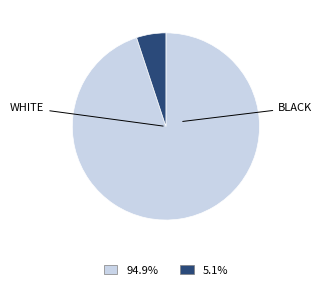

Is there a majority slice in this chart?

Yes